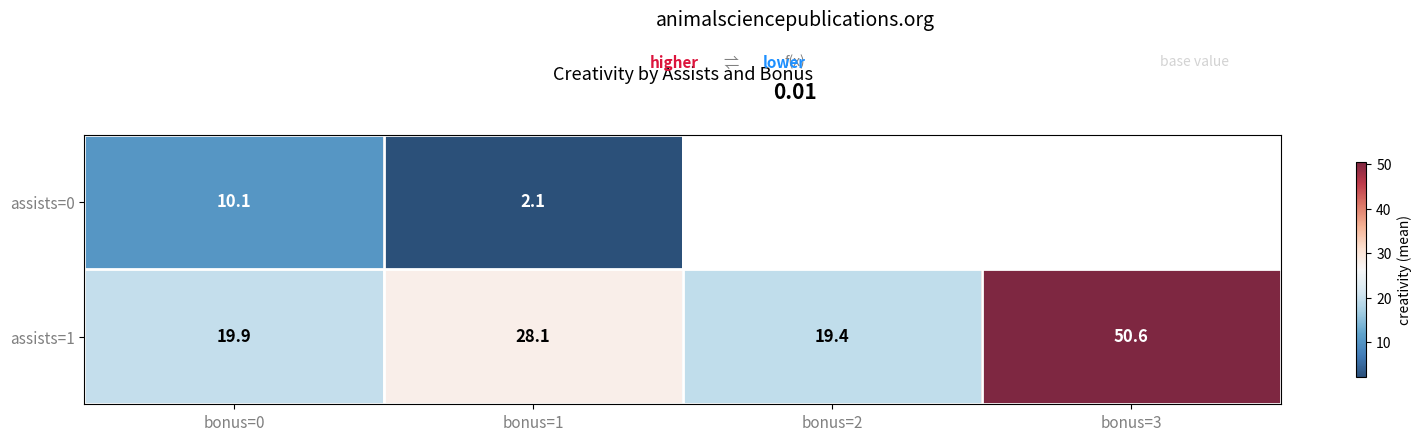

Is the value of assists=0 at bonus=1 greater than the value of assists=1 at bonus=1?

No